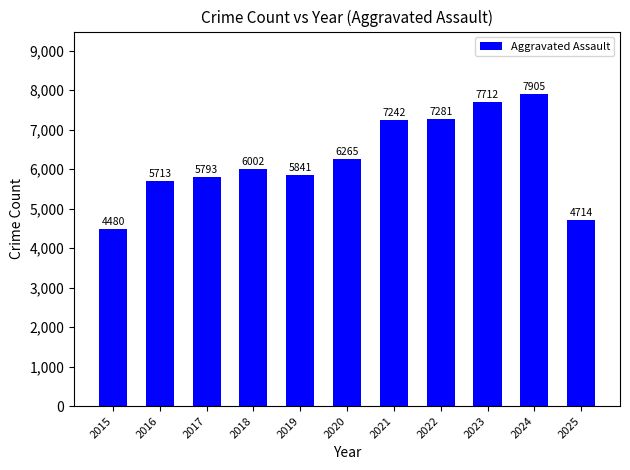

List the labels in order of value, smallest first.

2015, 2025, 2016, 2017, 2019, 2018, 2020, 2021, 2022, 2023, 2024